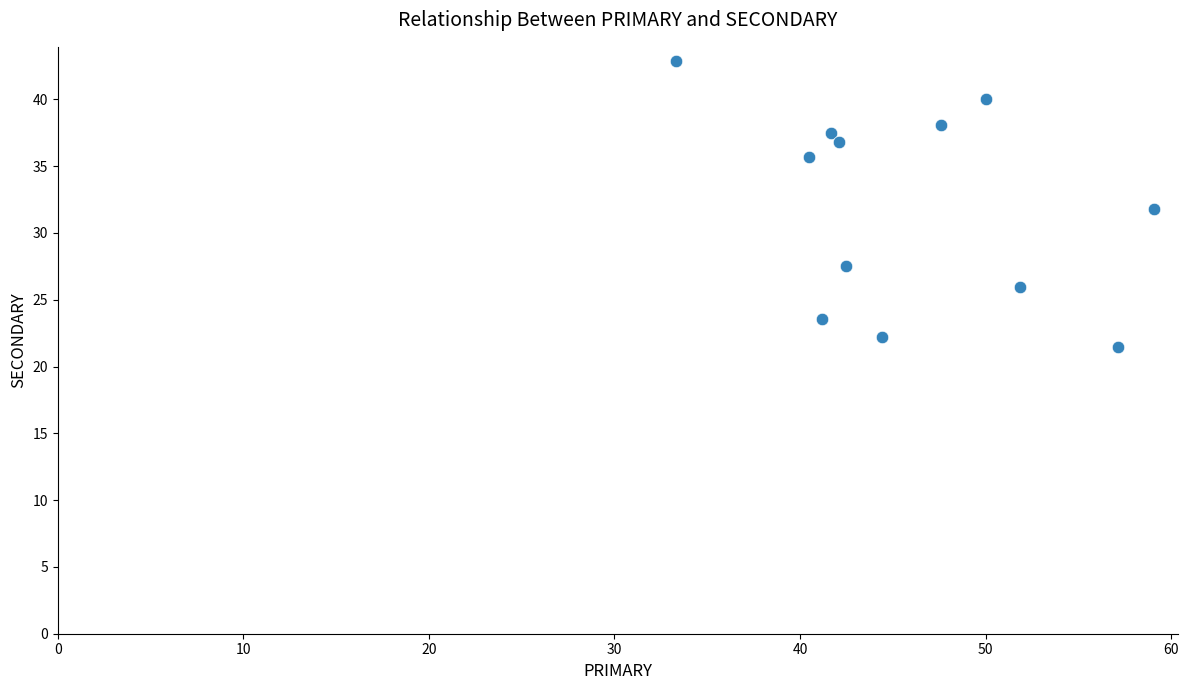

What is the range of X values (max minus min)?

25.8